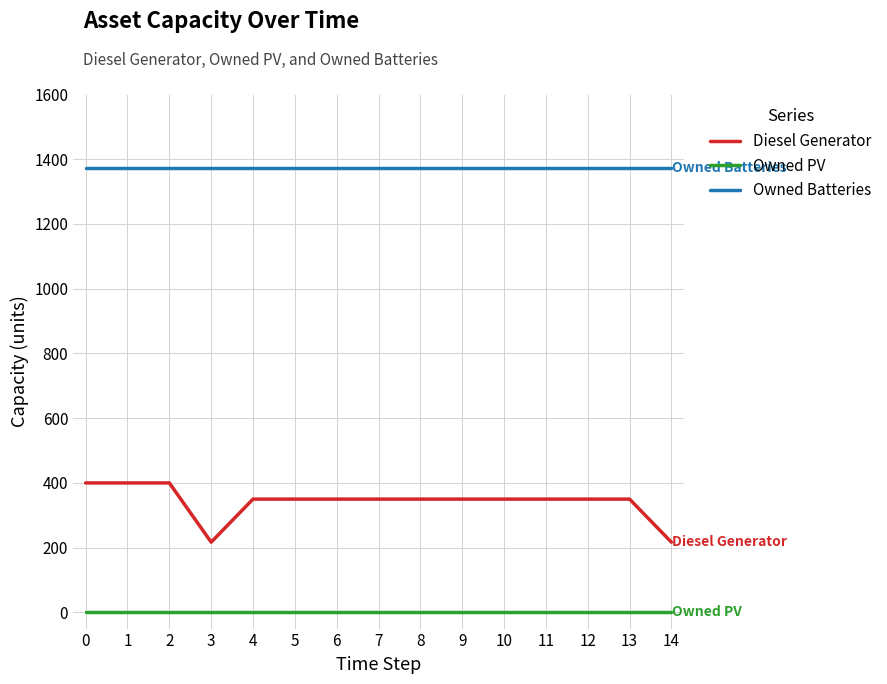

What is the spread (max minus min) of values at 14?

1374